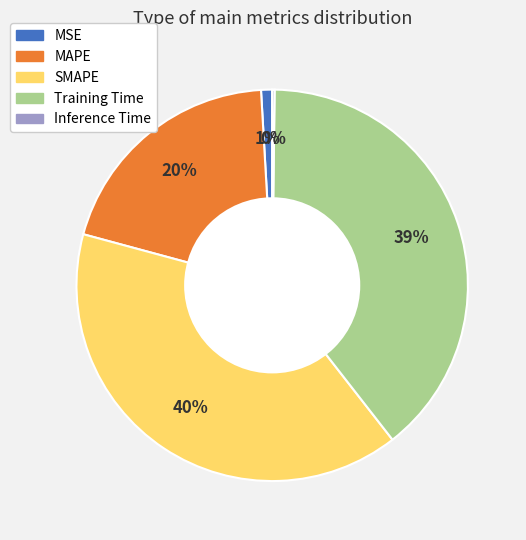

What percentage is the MAPE slice, to the nearest percent?

20%